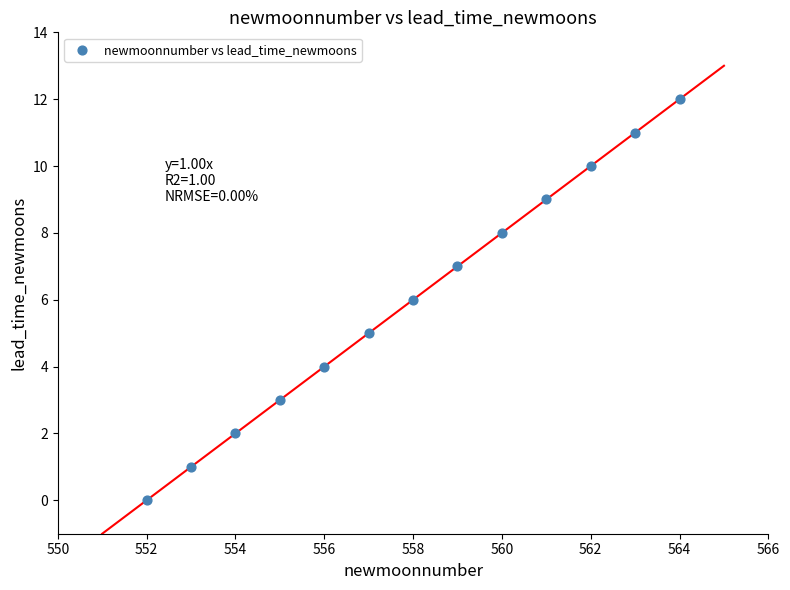

What is the range of X values (max minus min)?

12